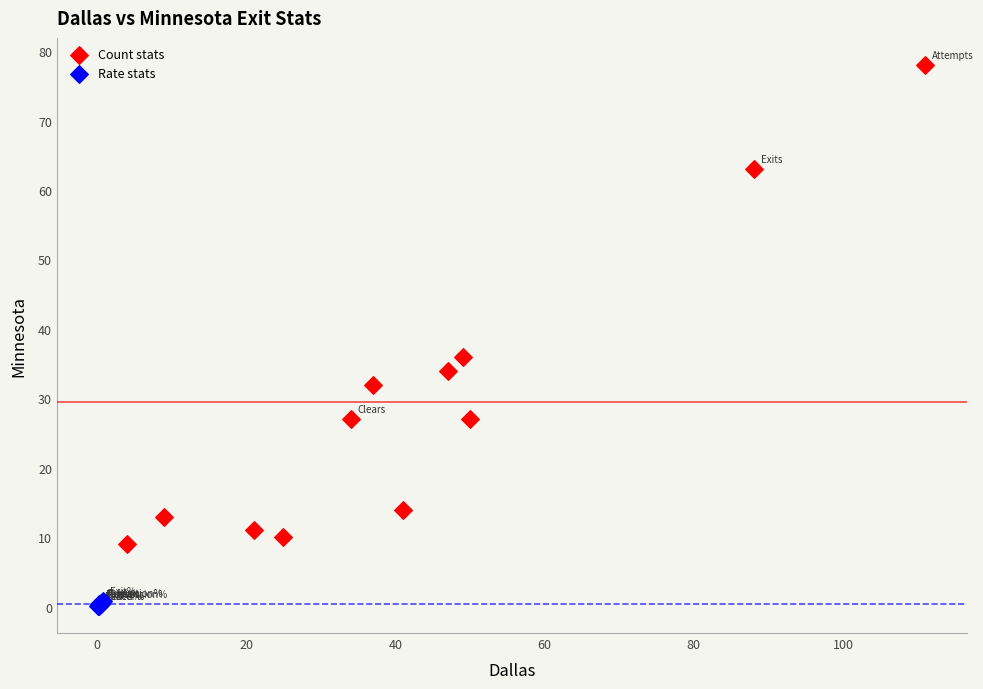

Which series has the largest Y range (max minus min)?

Count stats